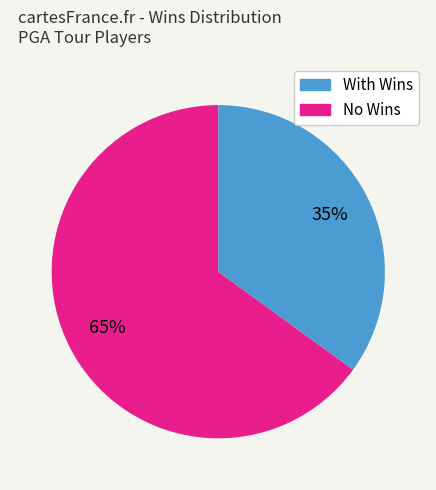

To the nearest percent, what is the difference between the largest and smallest slice percentages?

30%